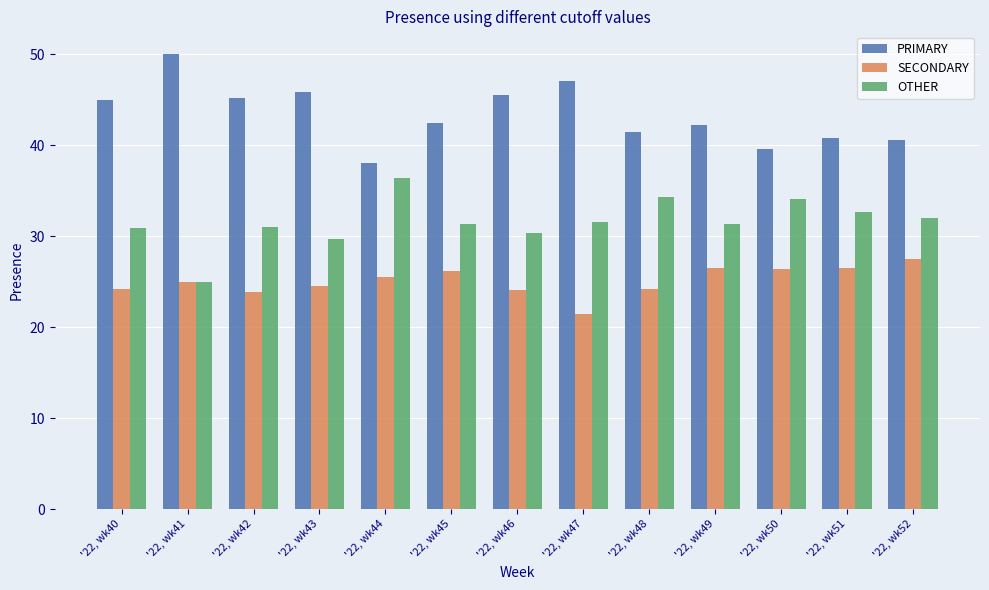

What value does the PRIMARY series have at '22, wk43?

45.8